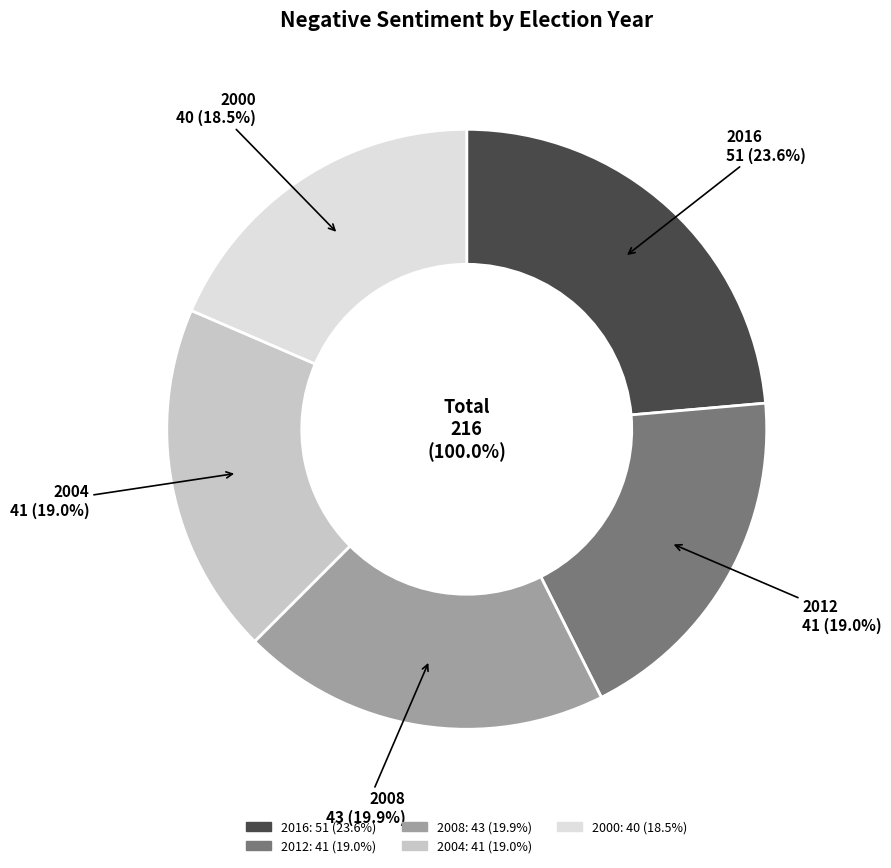

To the nearest percent, what percentage of the pie is 2008?

20%